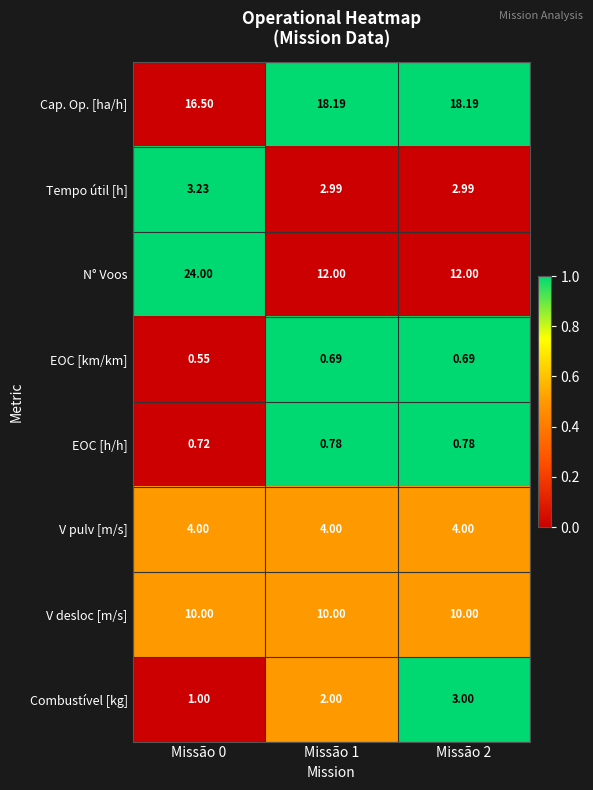

Rank the series by their maximum value, from highest to lowest.

N° Voos, Cap. Op. [ha/h], V desloc [m/s], V pulv [m/s], Tempo útil [h], Combustível [kg], EOC [h/h], EOC [km/km]